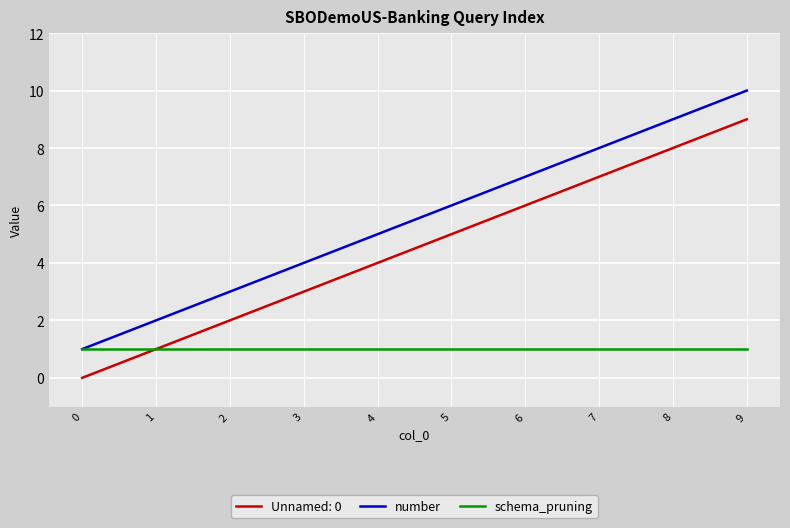

What is the sum of the number values at 9 and 4?

15